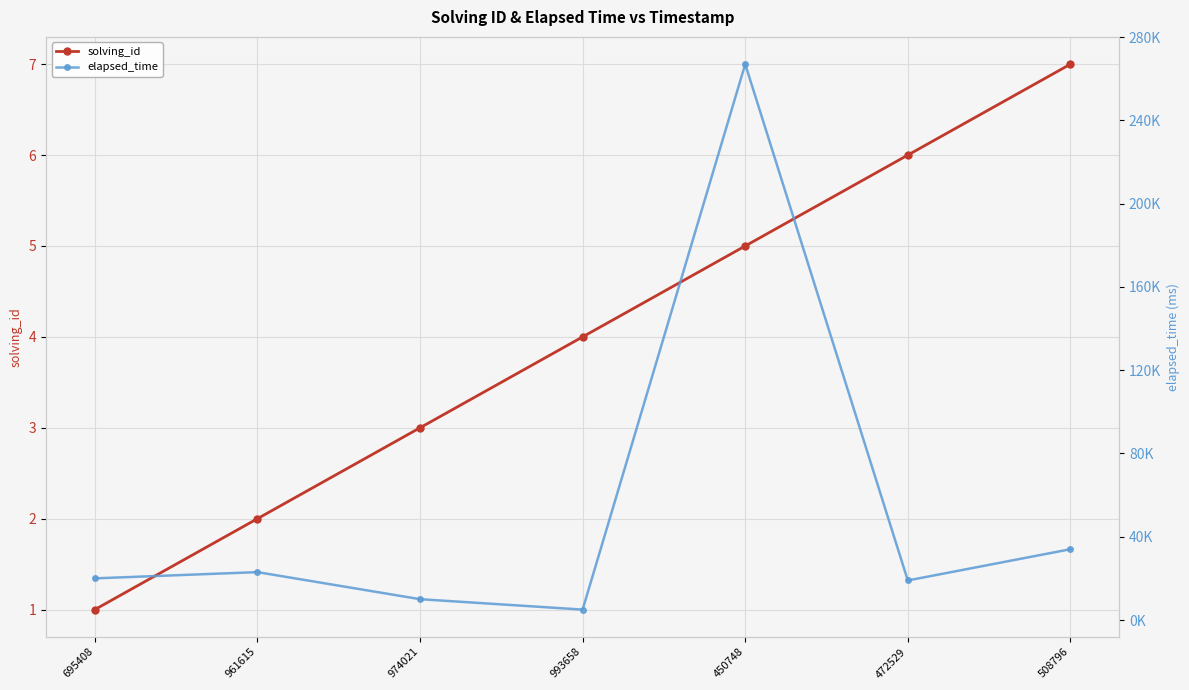

What is the value of the elapsed_time point at the 6th from the left?

19000